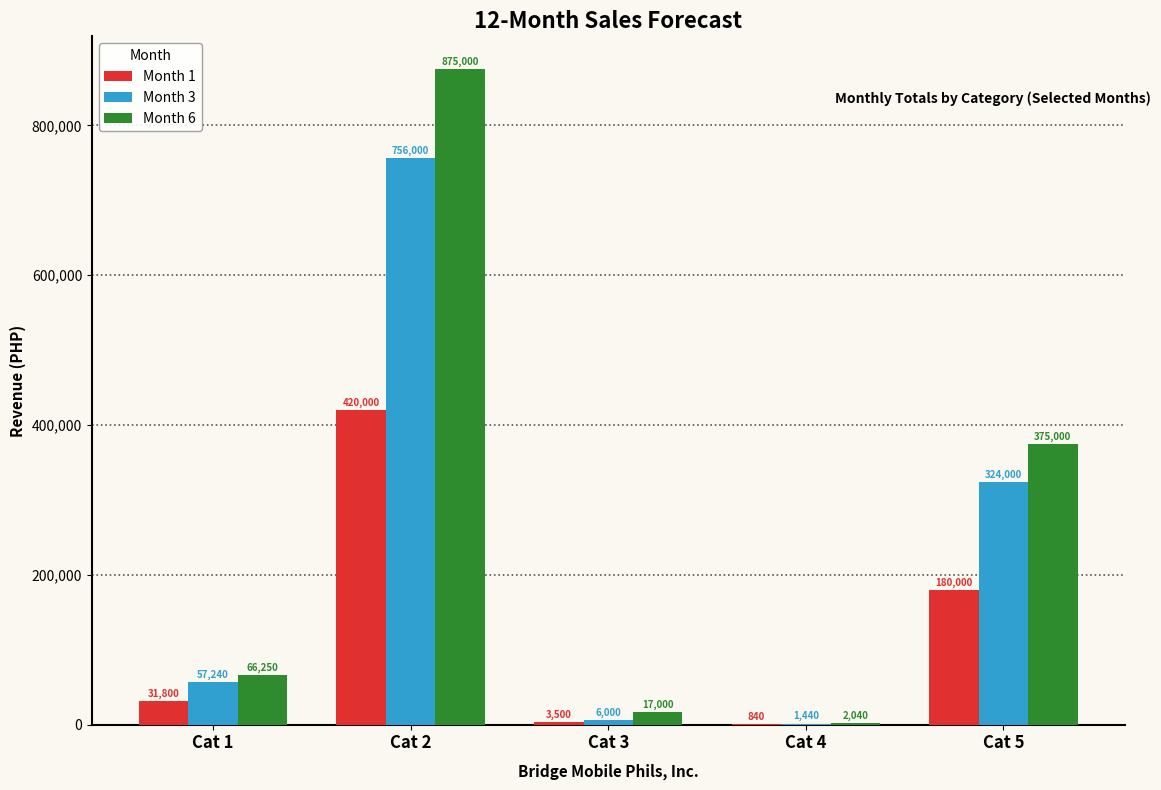

Reading left to right, list all the values displayed in this chart.

Month 1: Cat 1=31800	Cat 2=420000	Cat 3=3500	Cat 4=840	Cat 5=180000
Month 3: Cat 1=57240	Cat 2=756000	Cat 3=6000	Cat 4=1440	Cat 5=324000
Month 6: Cat 1=66250	Cat 2=875000	Cat 3=17000	Cat 4=2040	Cat 5=375000